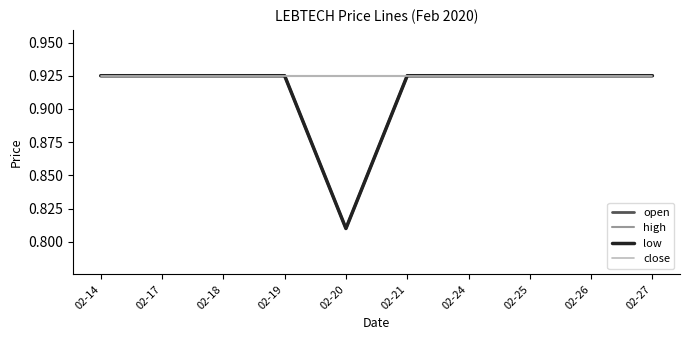

Does the chart display data point markers on the line(s)?

No